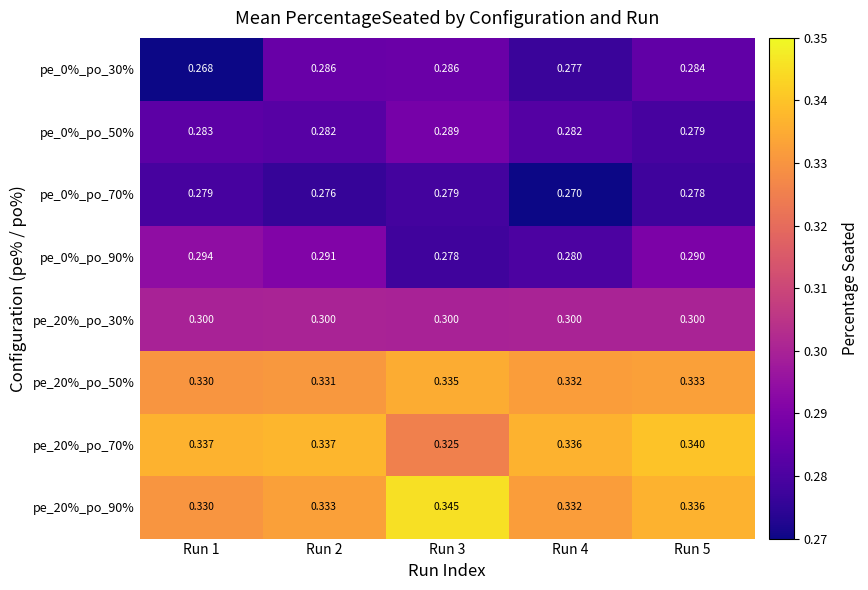

At which category is the sum across all series the highest?

Run 5